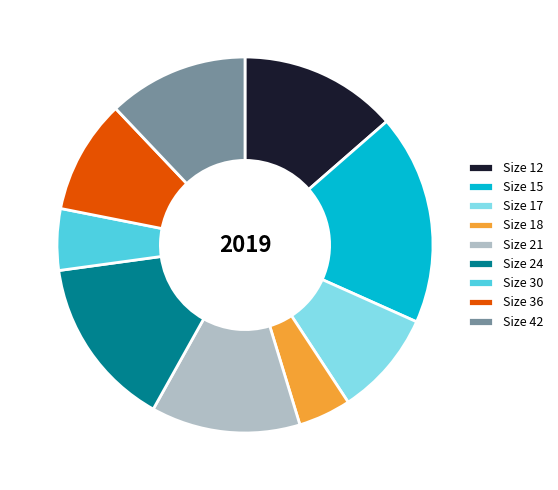

Is there a majority slice in this chart?

No